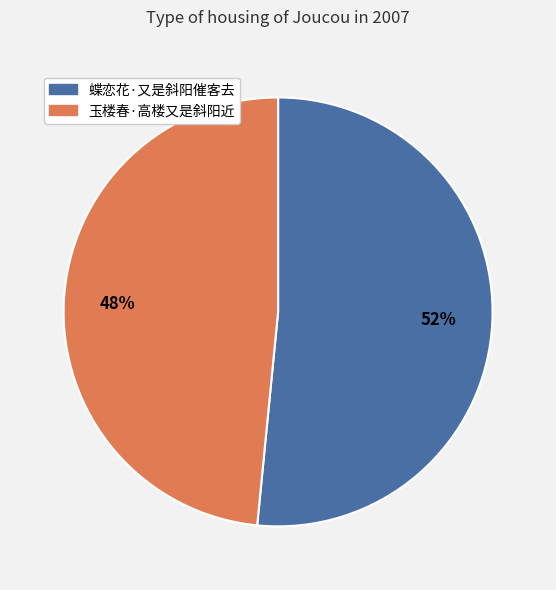

Combined, do 玉楼春·高楼又是斜阳近 and 蝶恋花·又是斜阳催客去 account for over 50%?

Yes